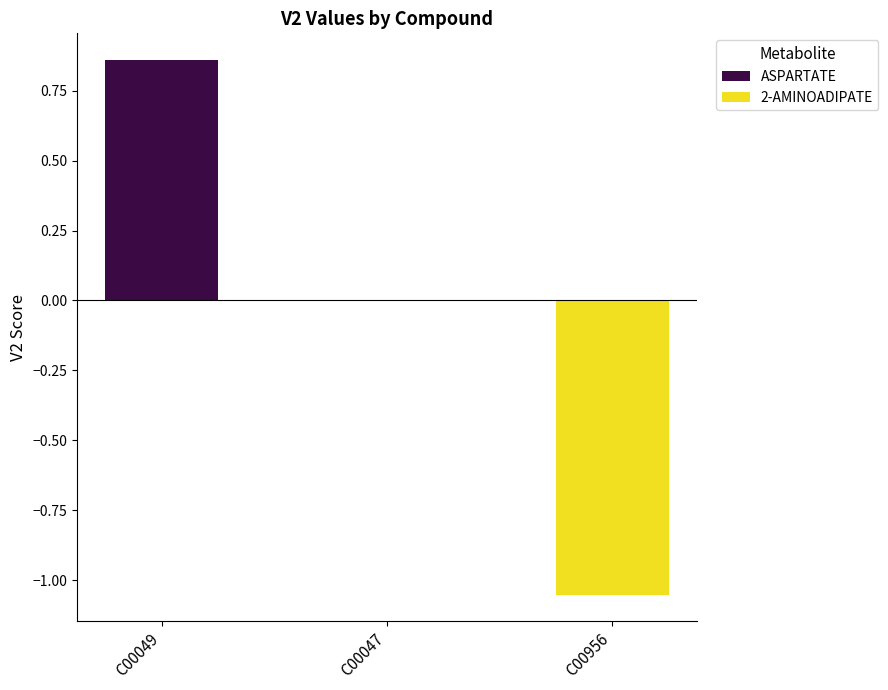

What position from the left is C00047?

2